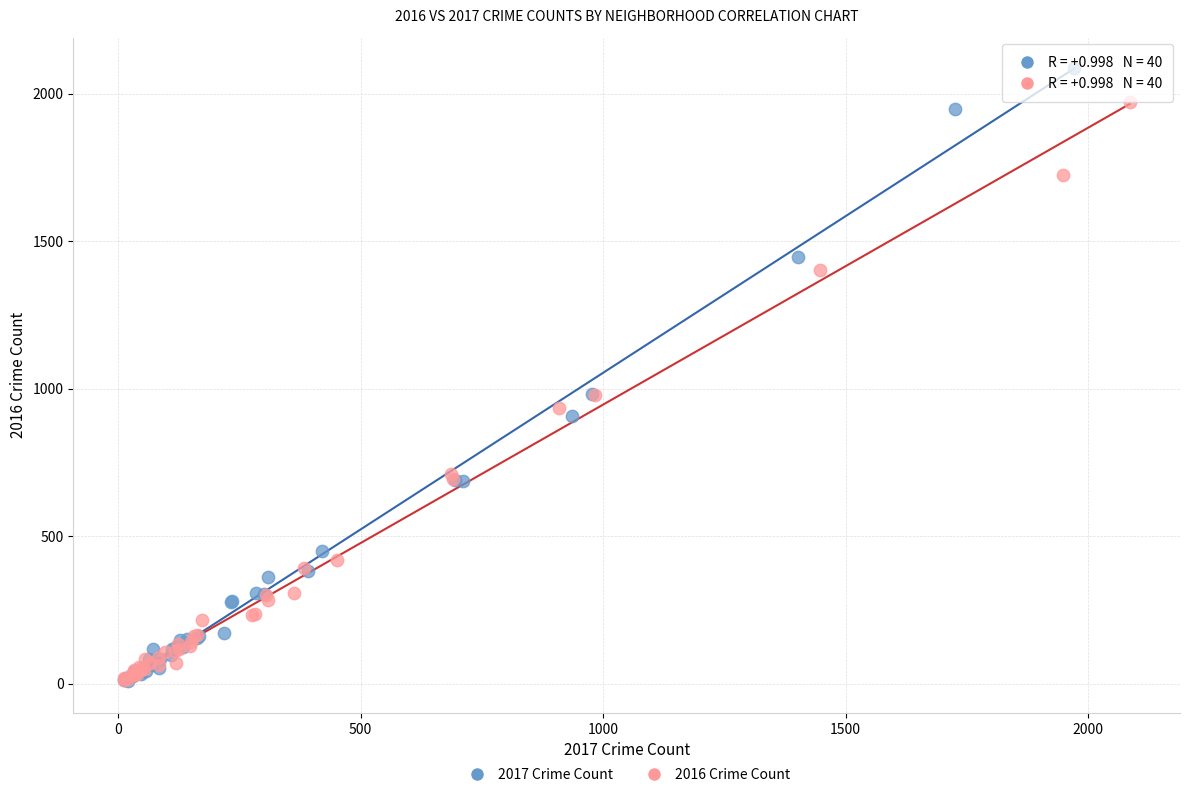

Which series reaches the maximum Y coordinate?

2017 Crime Count